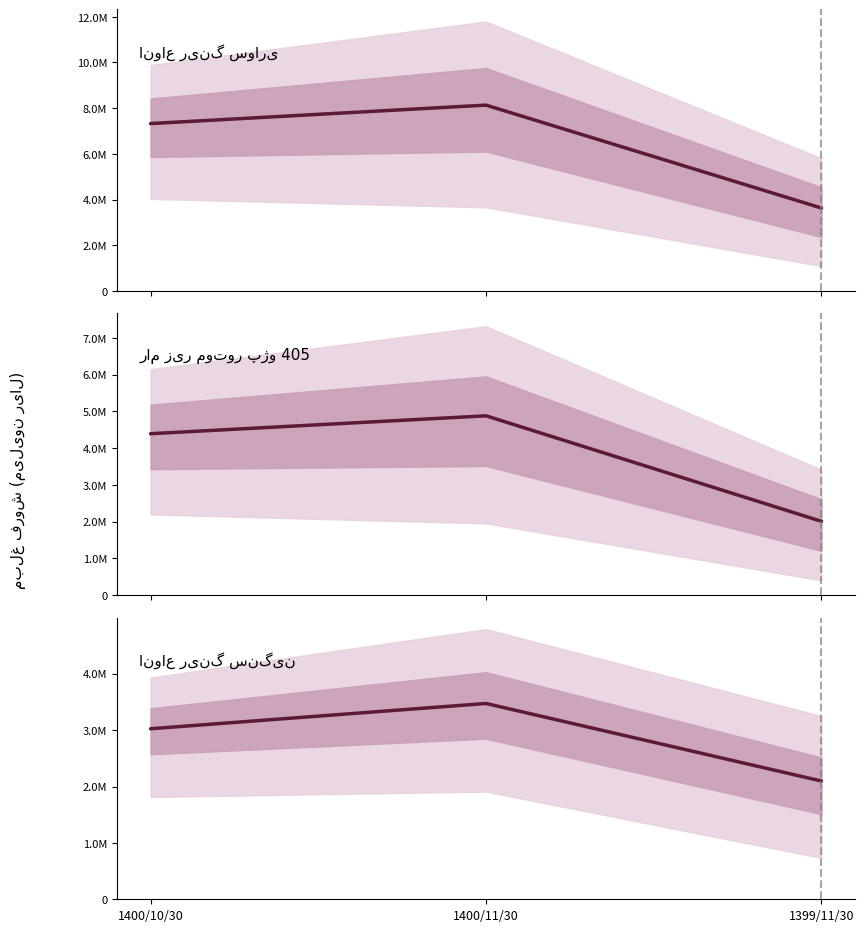

Reading right to left, list all the values displayed in this chart.

انواع رینگ سواری: 3629166	8134031	7326363
رام زیر موتور پژو 405: 2007490	4879584	4392584
انواع رینگ سنگین: 2097142	3472630	3024536